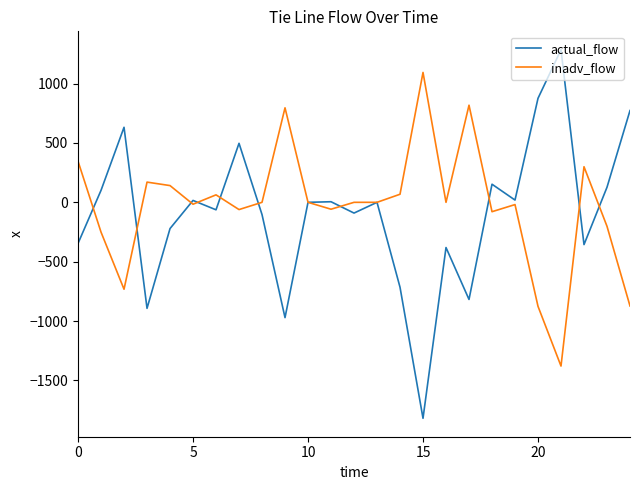

What is the lowest value of the actual_flow series?

-1819.0